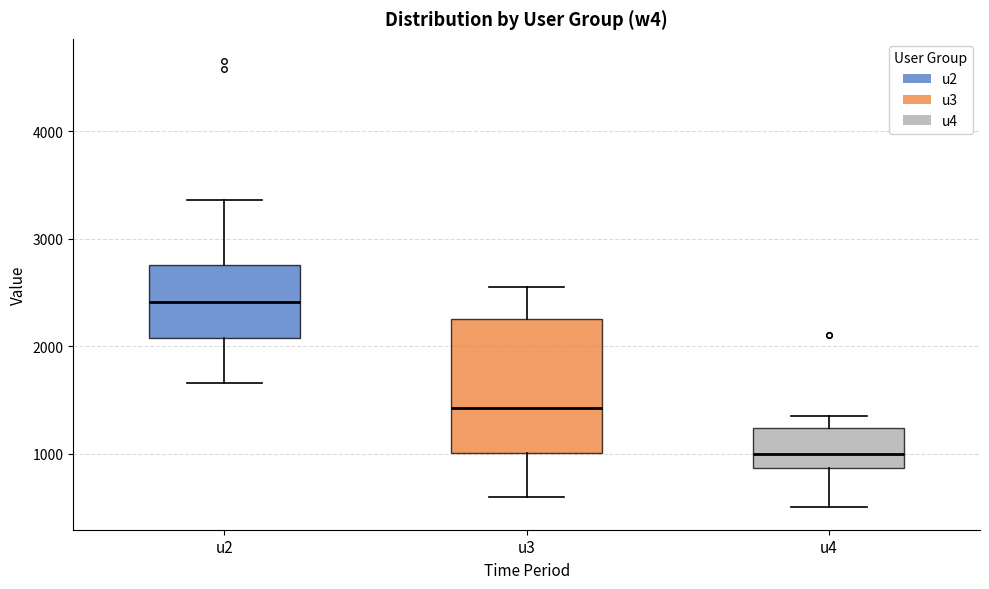

Which box has the lowest median line?

u4